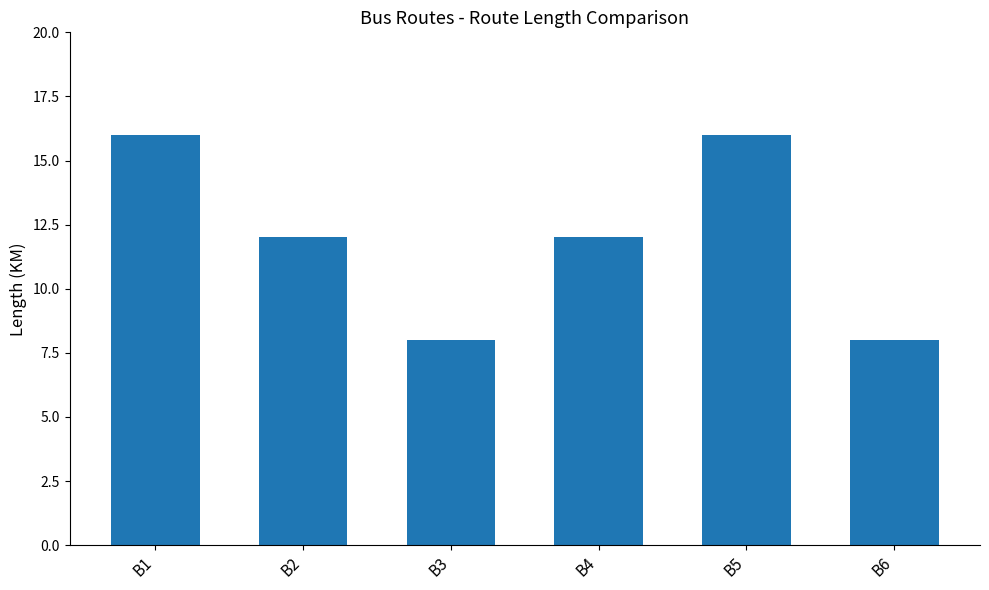

Count the number of data series in this chart.

1